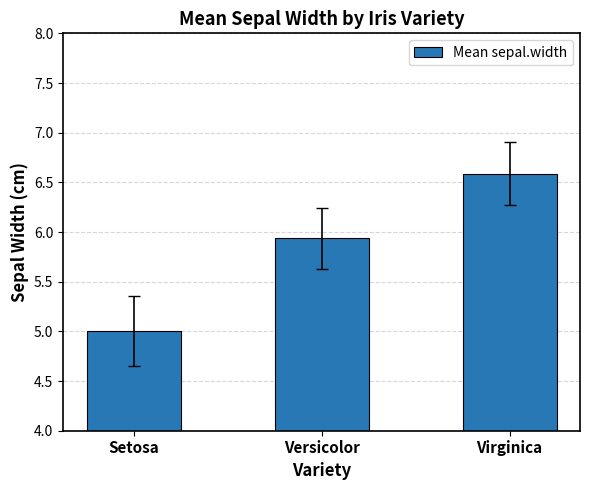

What is the greatest value displayed?

6.6